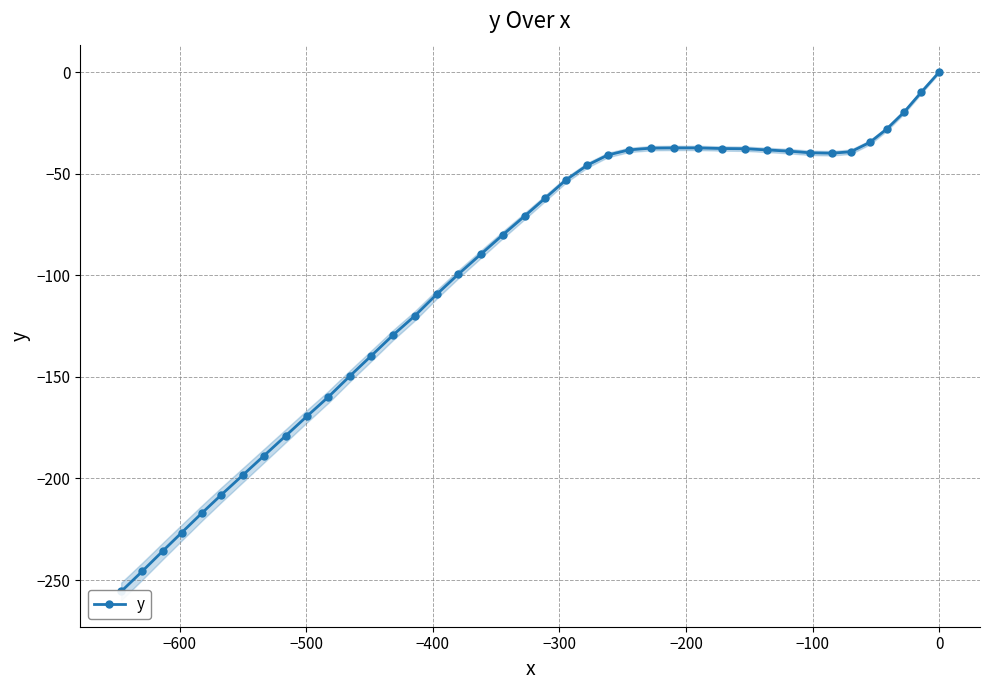

How many distinct data groups are displayed?

1